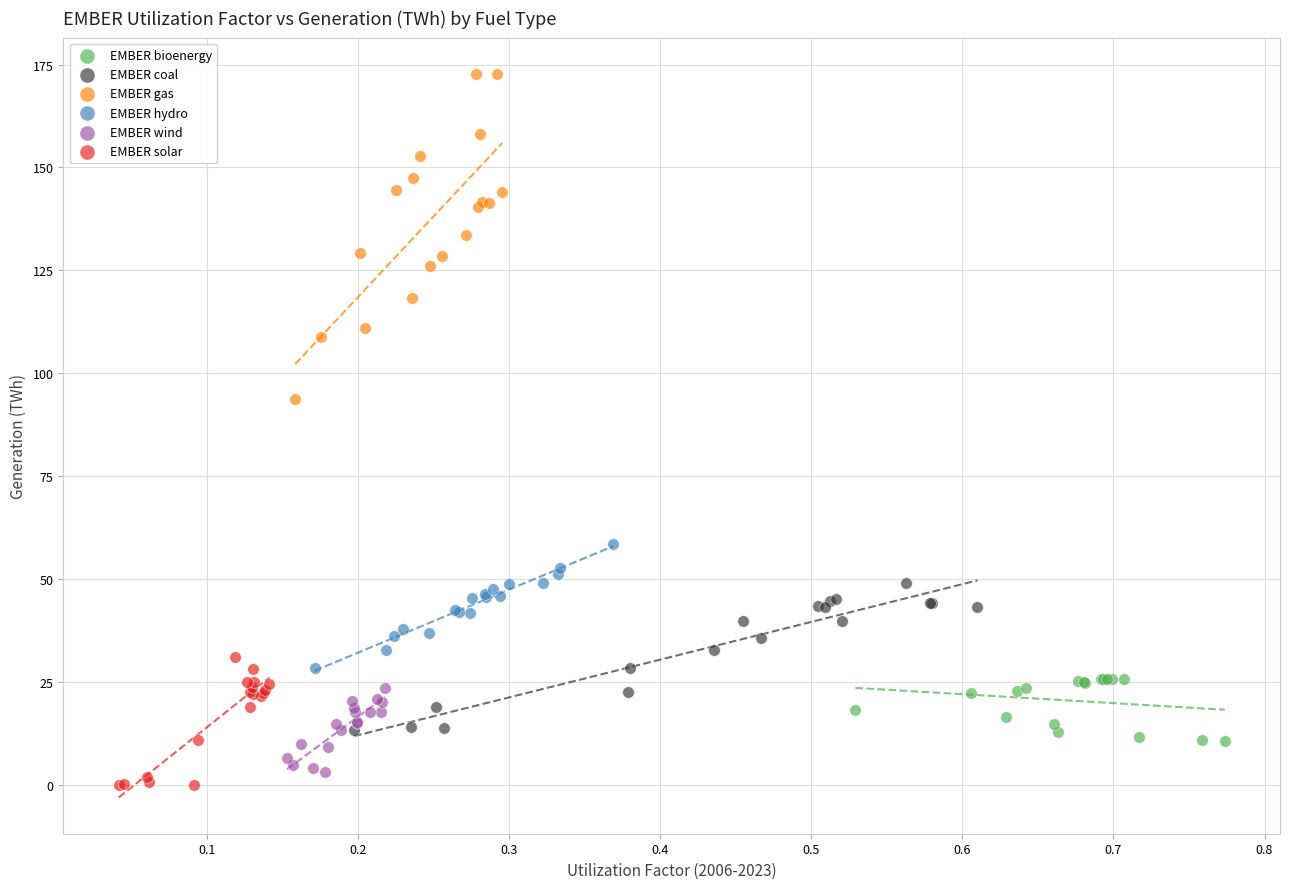

What are all the series names shown in the legend?

EMBER bioenergy, EMBER coal, EMBER gas, EMBER hydro, EMBER wind, EMBER solar